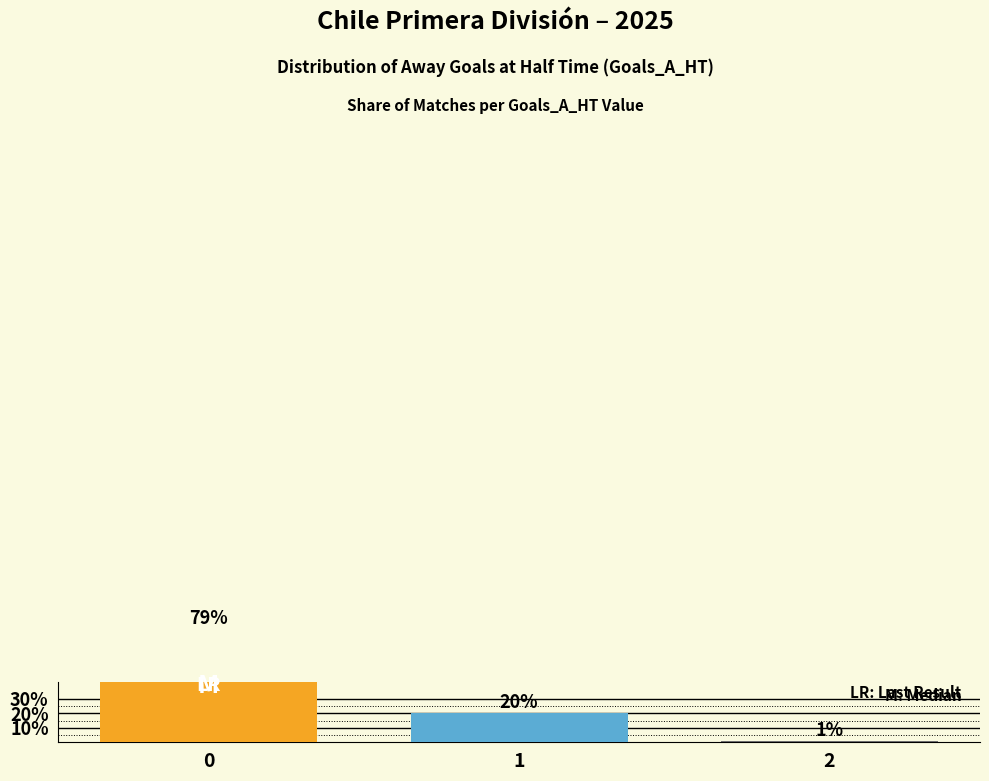

Reading left to right, extract all data points from this chart.

0=0.8	1=0.2	2=0.0